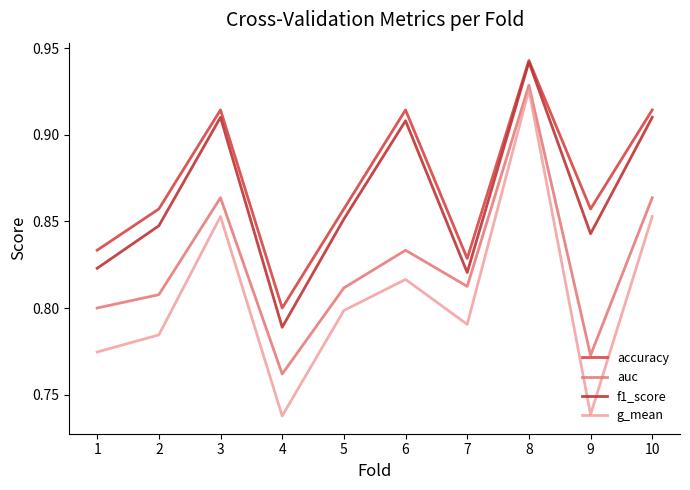

At how many categories does at least one series exceed 0?

10